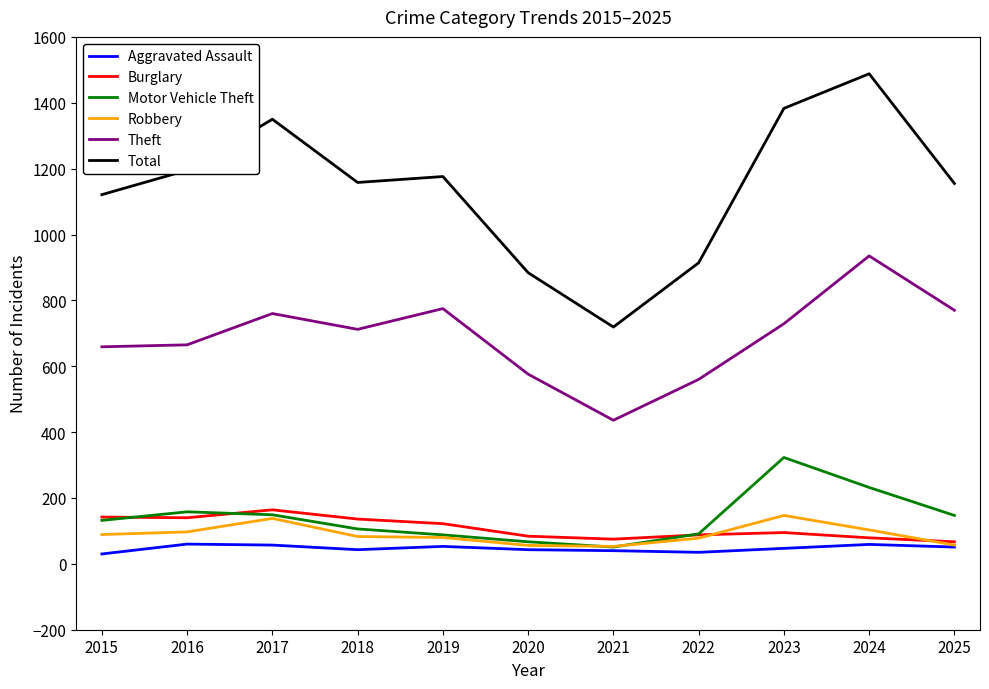

What is the minimum value for Burglary?

67